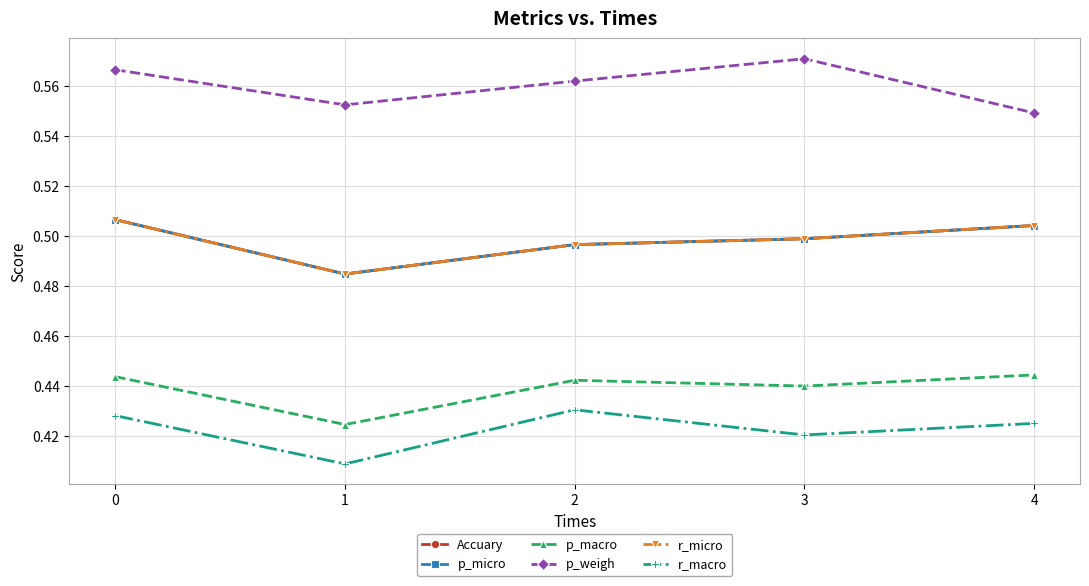

Does the chart have visible grid lines?

Yes